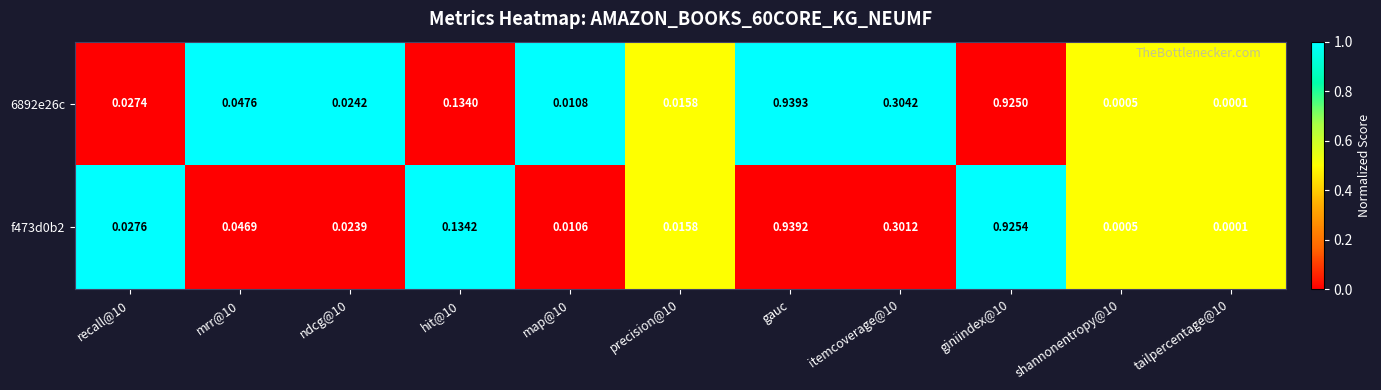

How many categories are shown in the chart?

11